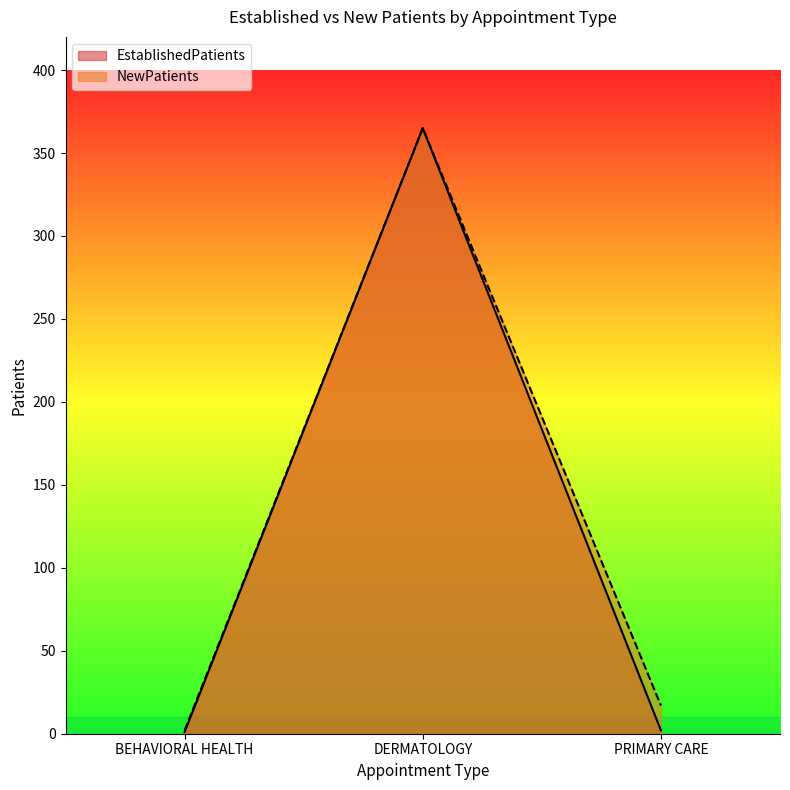

Which series has the largest total across all categories?

NewPatients